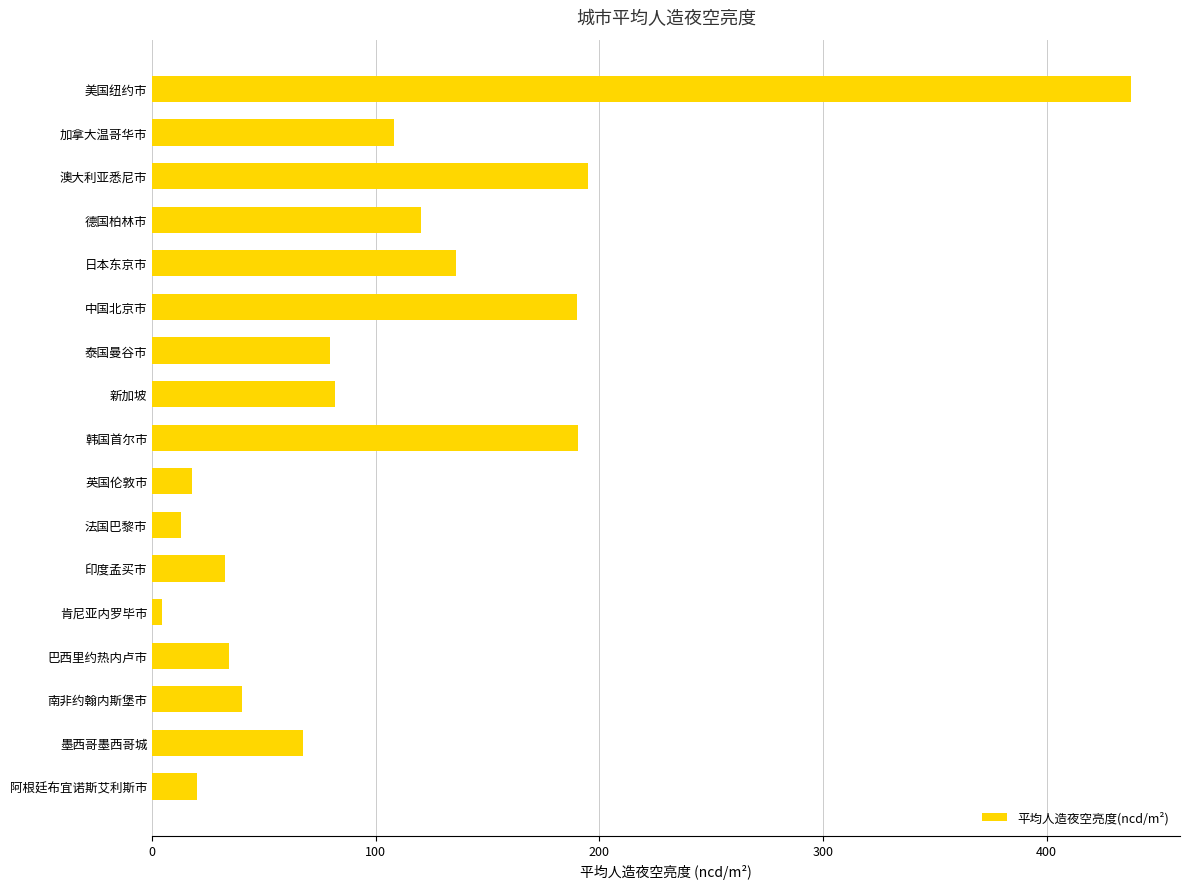

Which has a higher value, 肯尼亚内罗毕市 or 新加坡?

新加坡